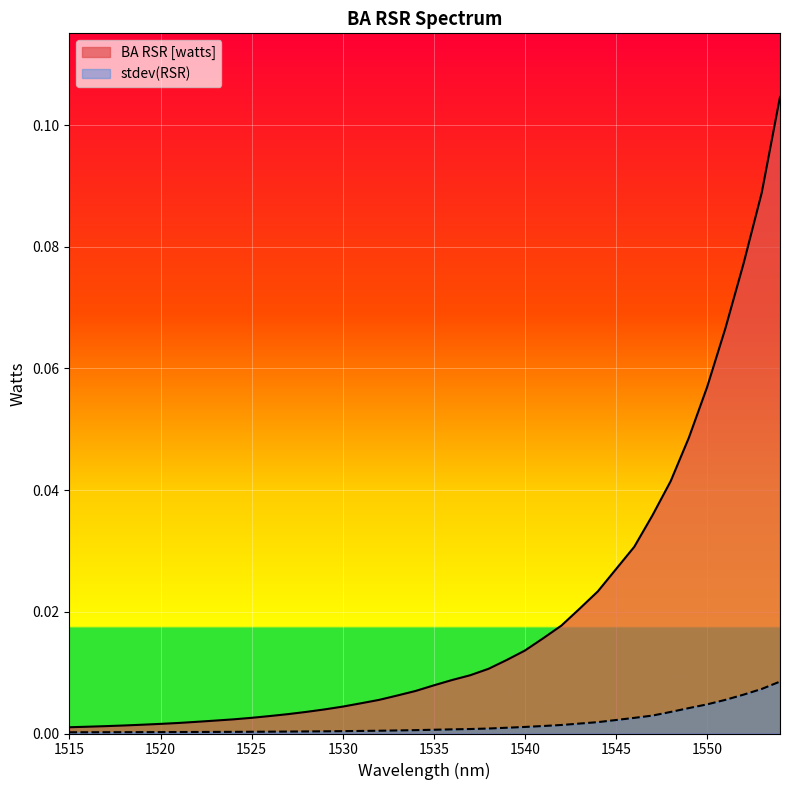

True or false: stdev(RSR) and BA RSR [watts] intersect in this chart.

False